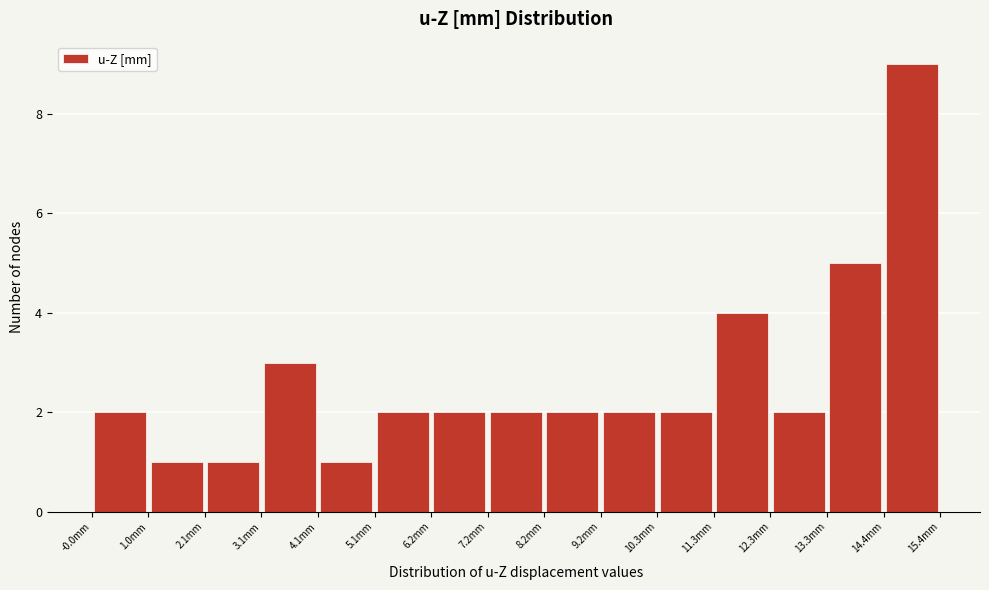

Reading left to right, list every bar in this chart as the range it spans on the x-axis followed by its height. Neither the bar edges nor the heights are printed on the chart, so give them approximately, as read against the axes.

0.0 to 1.0: 2
1.0 to 2.0: 1
2.0 to 3.0: 1
3.0 to 4.2: 3
4.2 to 5.2: 1
5.2 to 6.2: 2
6.2 to 7.2: 2
7.2 to 8.2: 2
8.2 to 9.2: 2
9.2 to 10.2: 2
10.2 to 11.2: 2
11.2 to 12.4: 4
12.4 to 13.4: 2
13.4 to 14.4: 5
14.4 to 15.4: 9